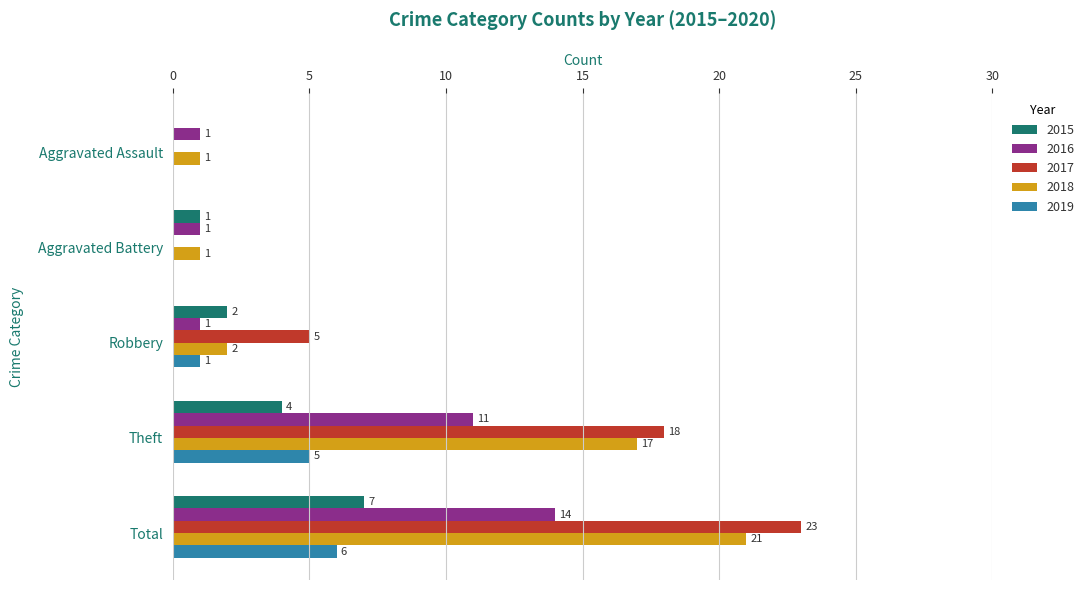

Which series has the widest spread of values?

2017